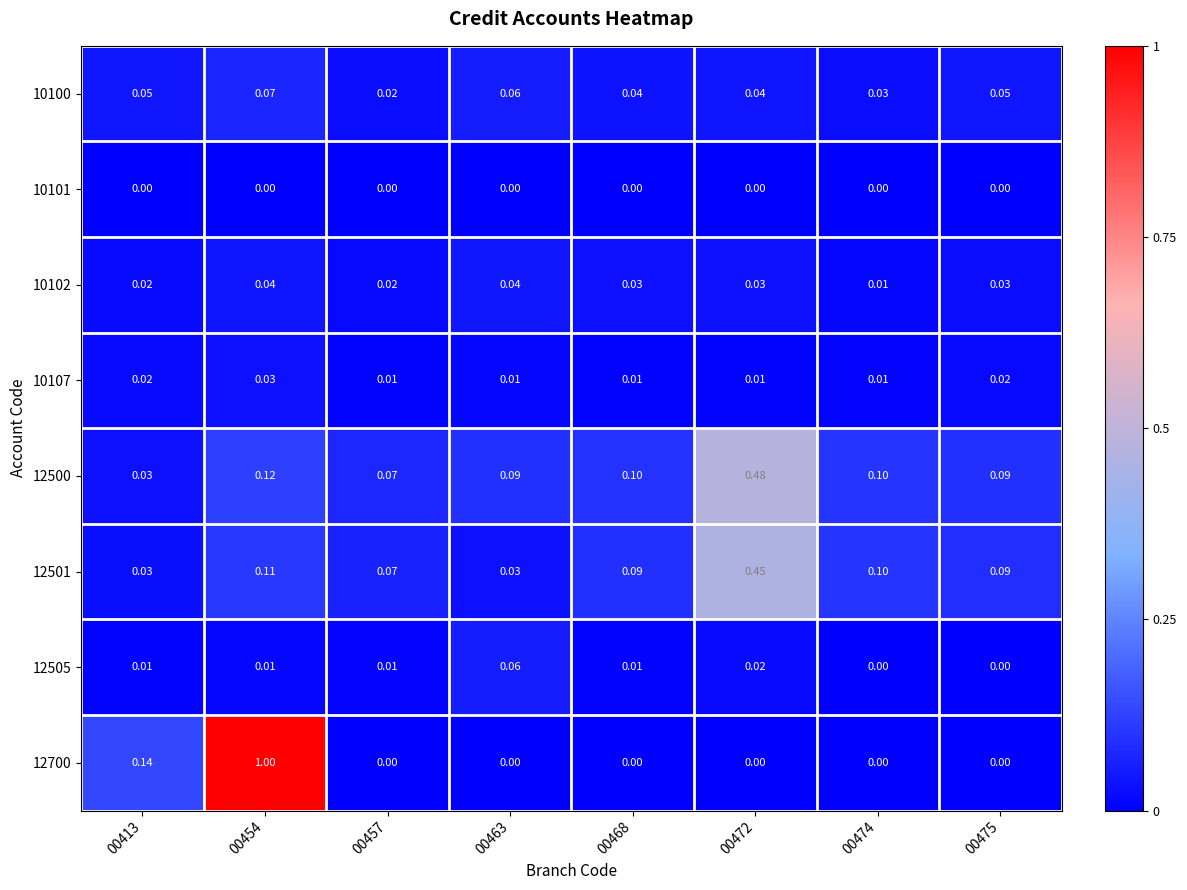

Which series has the largest total across all categories?

12700